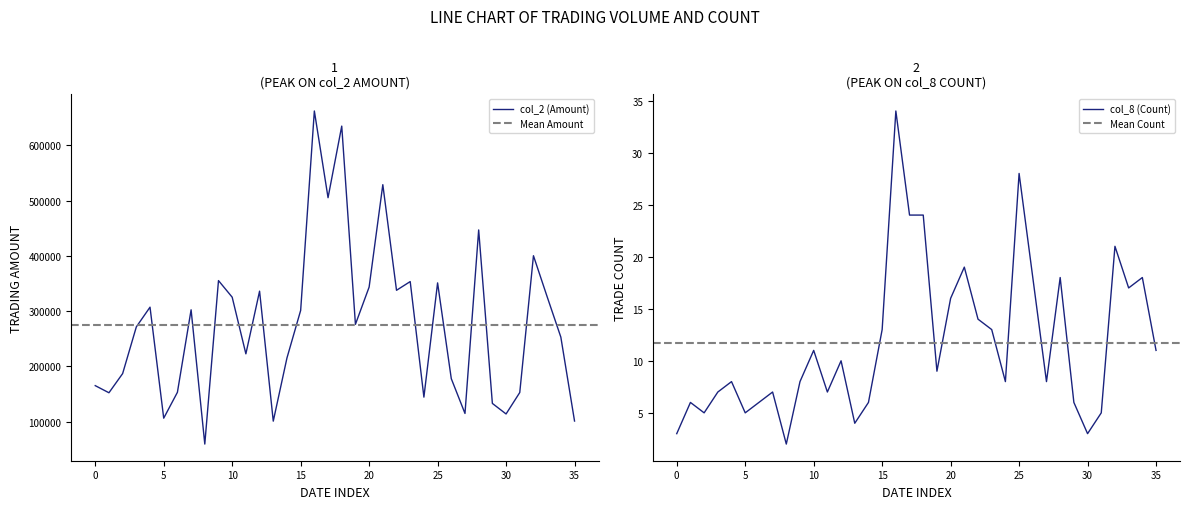

Read the col_2 (Amount) value at 101/02/17.

307180